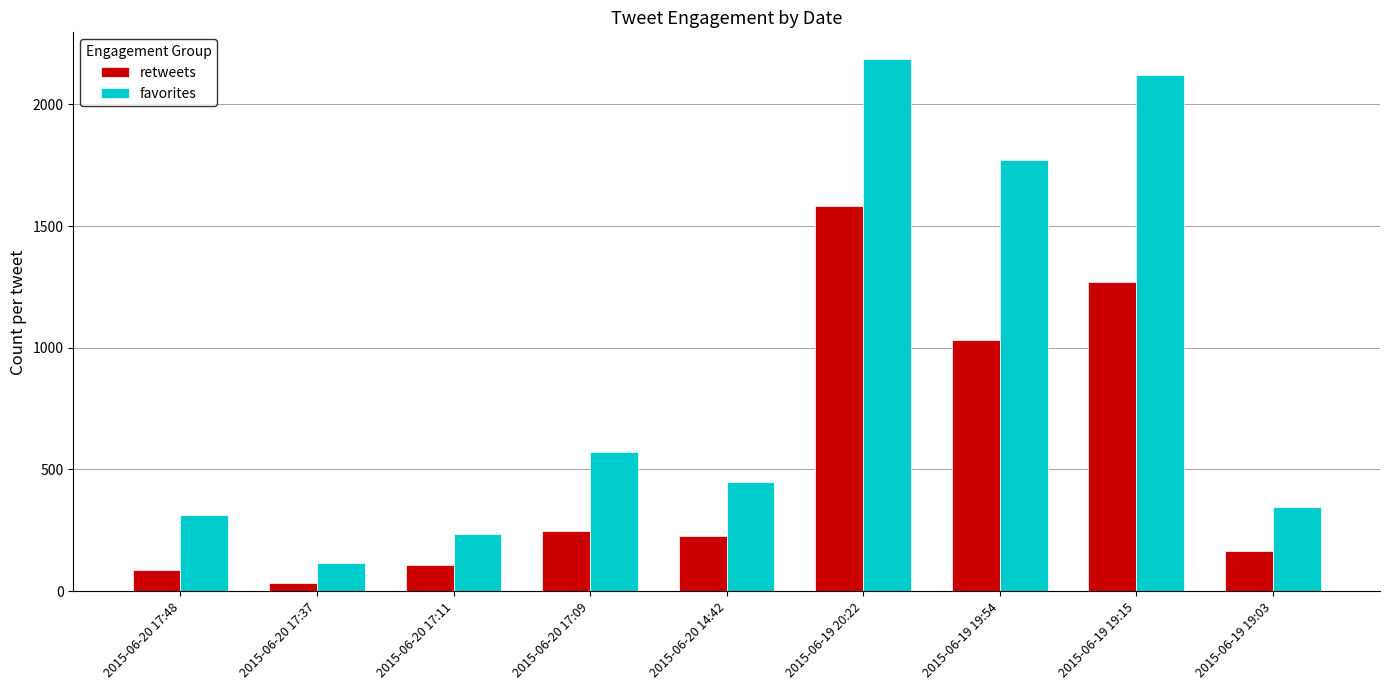

The favorites series shows 600 at 2015-06-19 19:54. True or false?

False